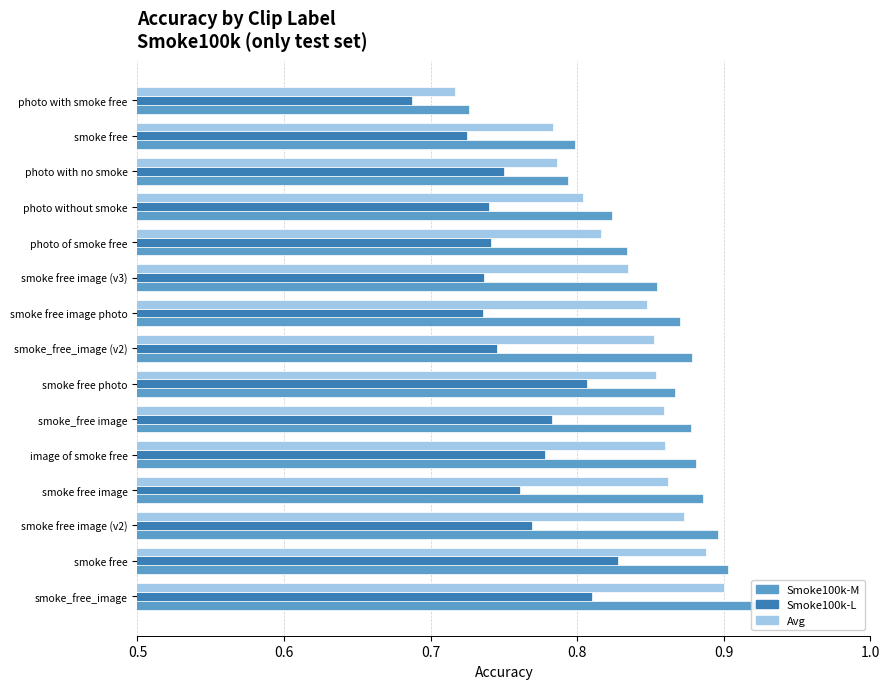

What is the lowest value of the Avg series?

0.7